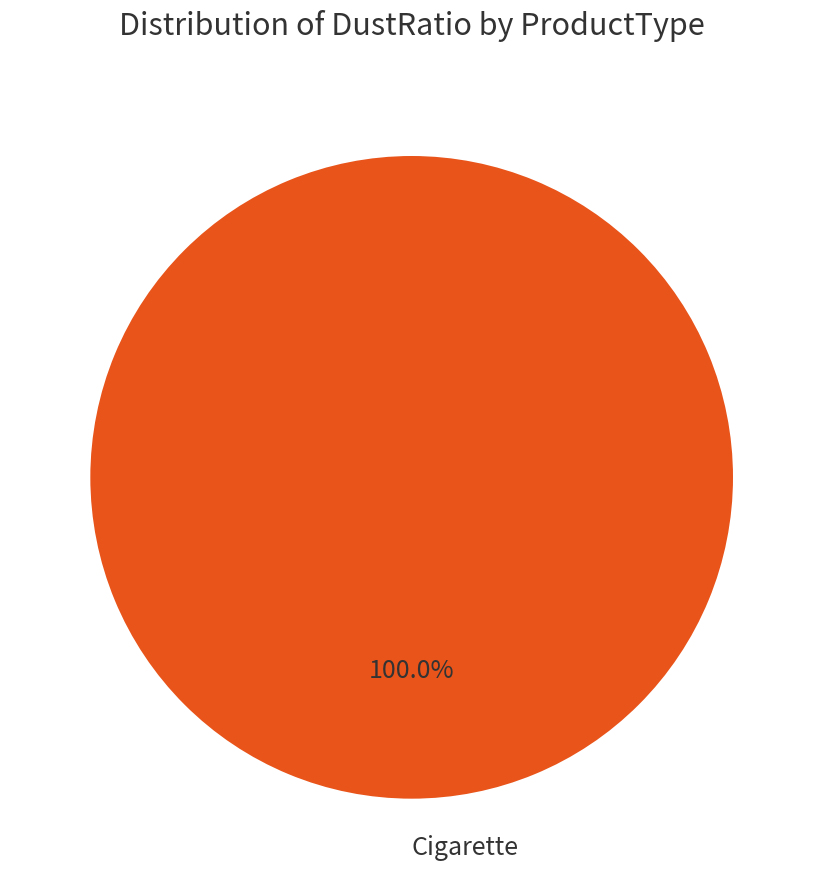

Which slice represents more than half of the pie?

Cigarette